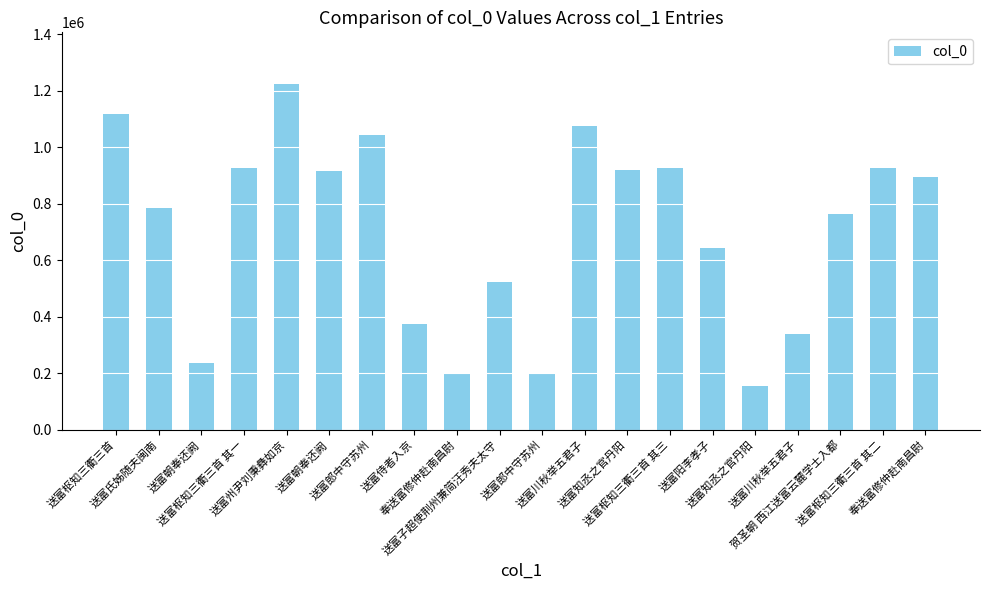

Does the chart contain any negative values?

No